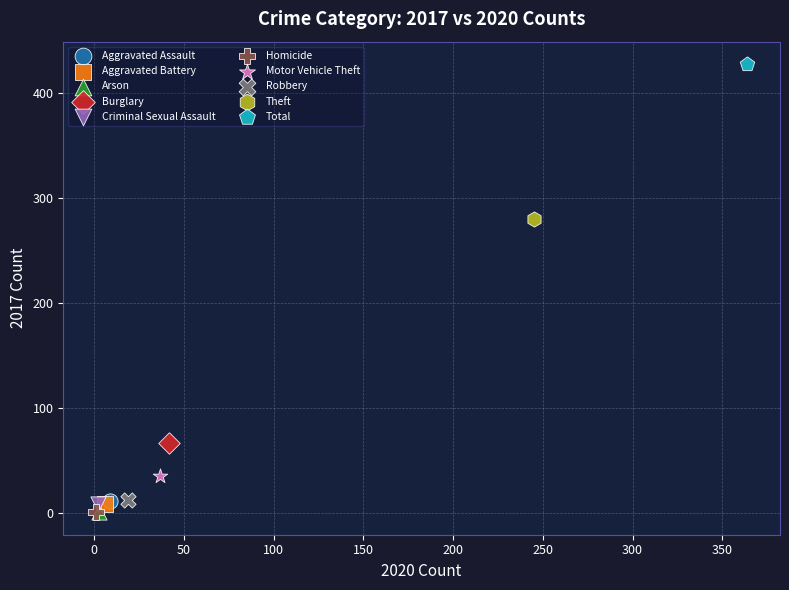

Which series reaches the maximum Y coordinate?

Total